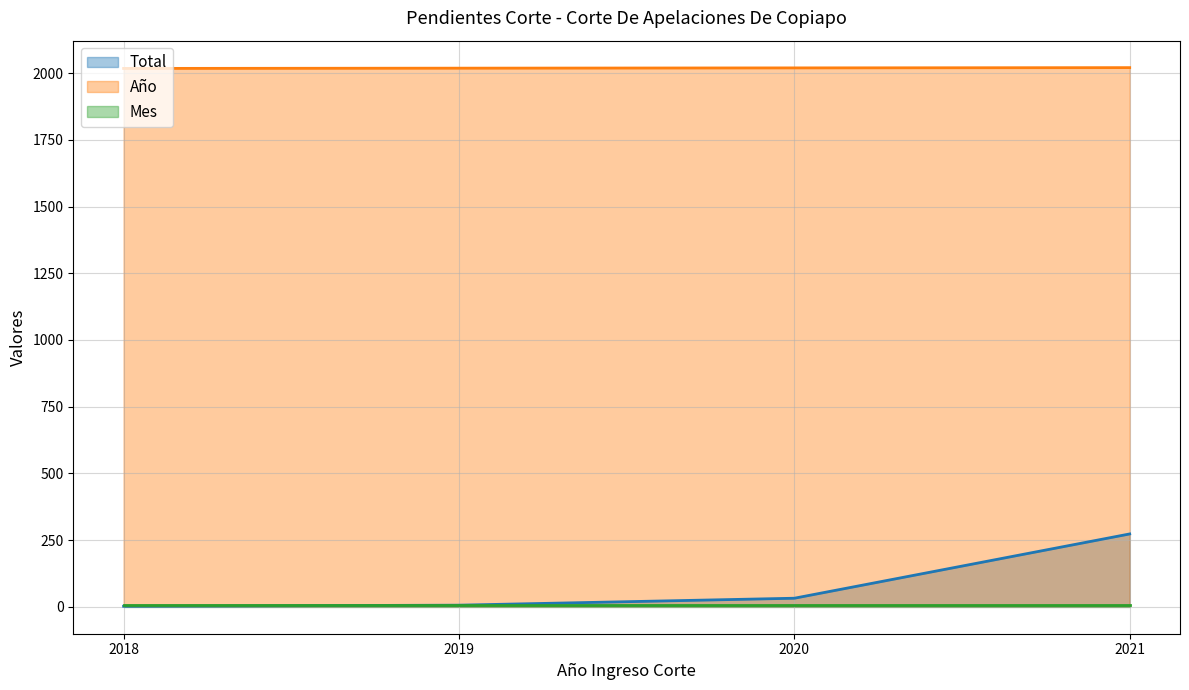

Which series has the widest spread of values?

Total